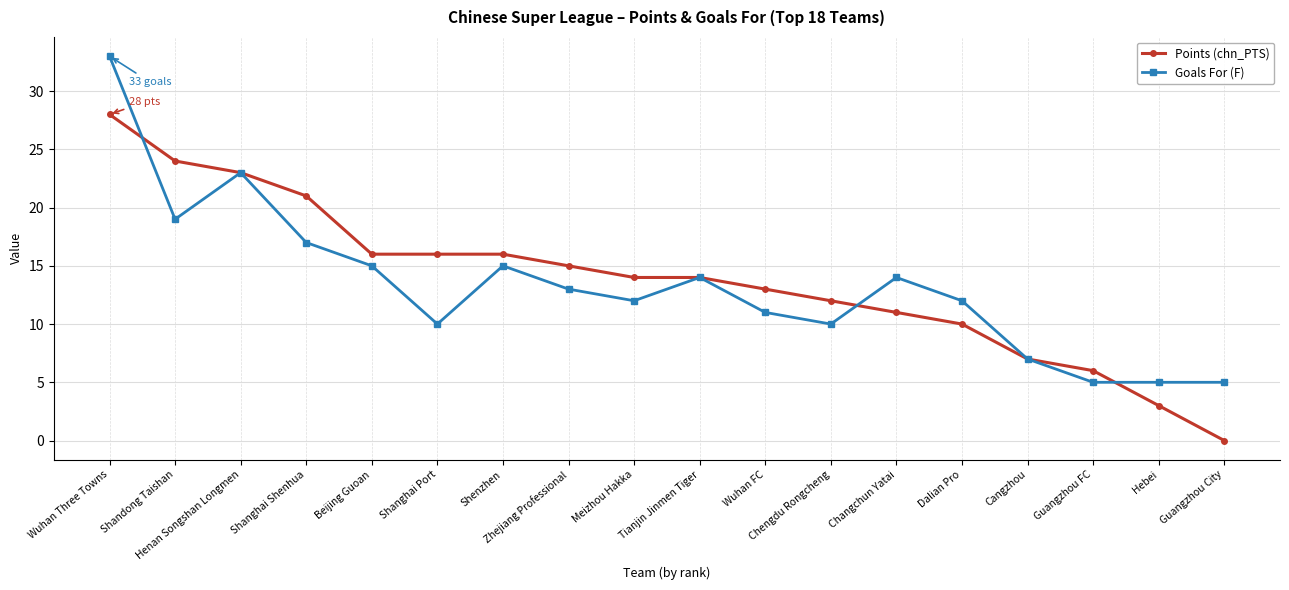

Which series changed the most between Beijing Guoan and Wuhan FC?

Goals For (F)